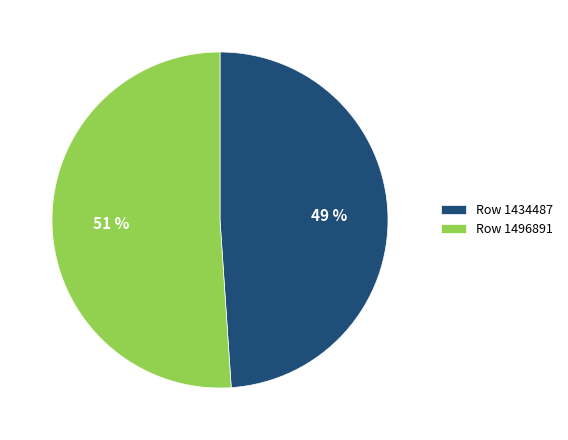

Does Row 1434487 account for over 50% of the chart?

No